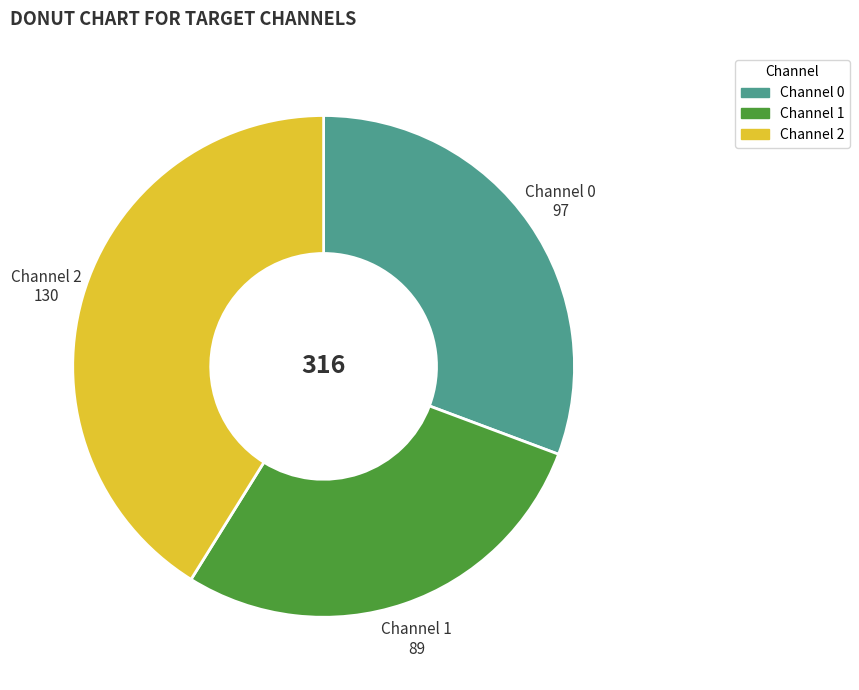

Is there any slice that represents more than half of the pie?

No